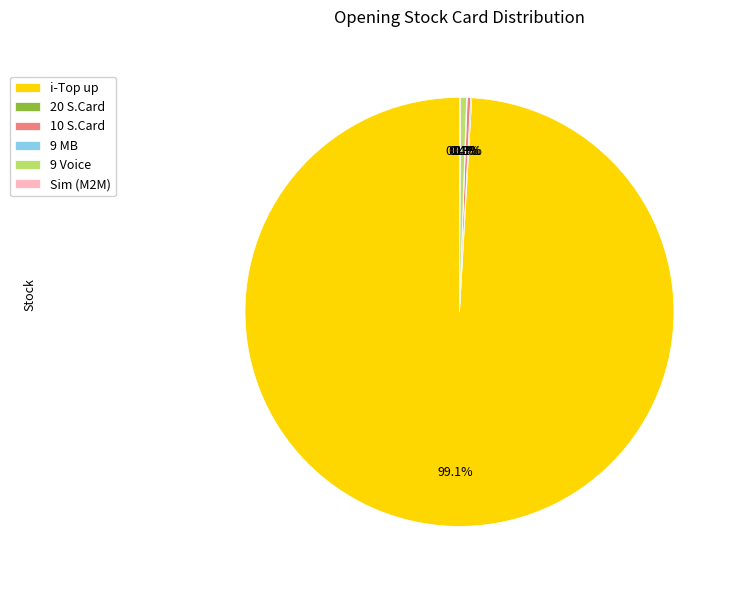

What is the largest slice in the pie chart?

i-Top up